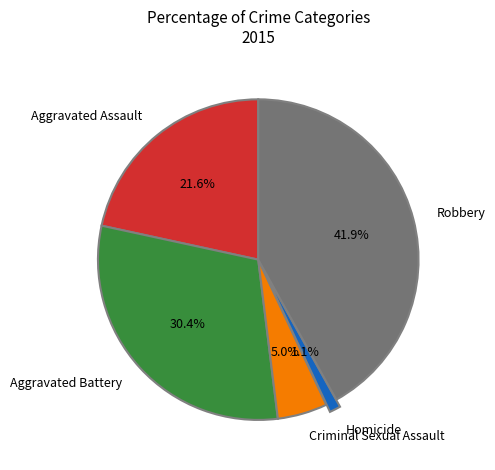

Between Homicide and Criminal Sexual Assault, which is larger?

Criminal Sexual Assault